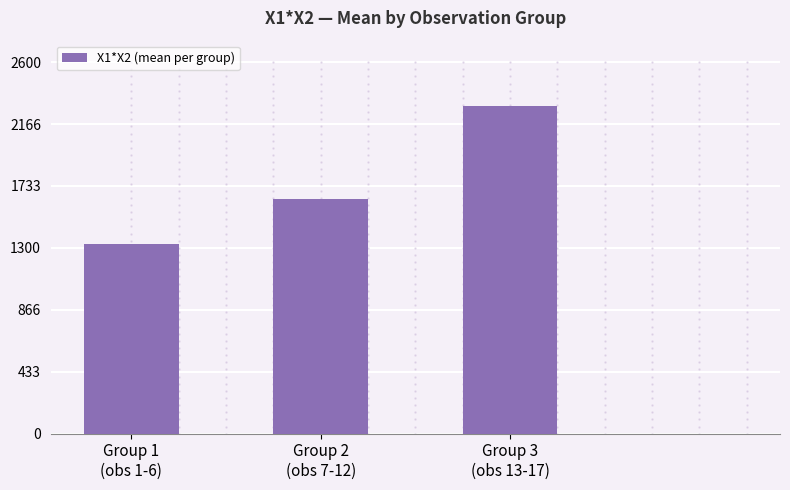

What is the label of the 2nd bar from the right?

Group 2
(obs 7-12)